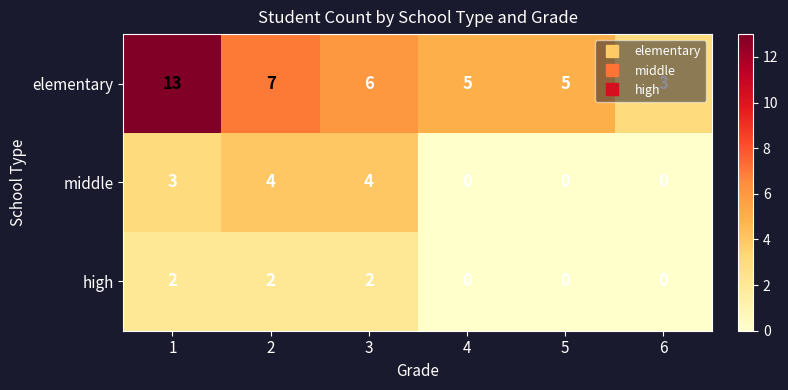

What is the difference between the maximum and minimum values in the middle series?

4